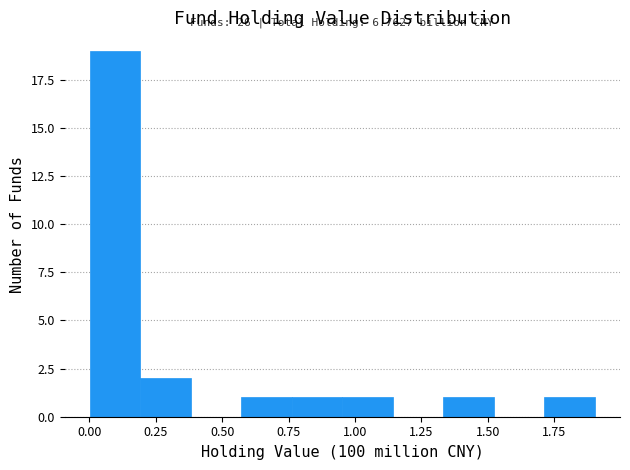

Read against the x-axis, roughly where is the centre of the tallest bar?

0.10